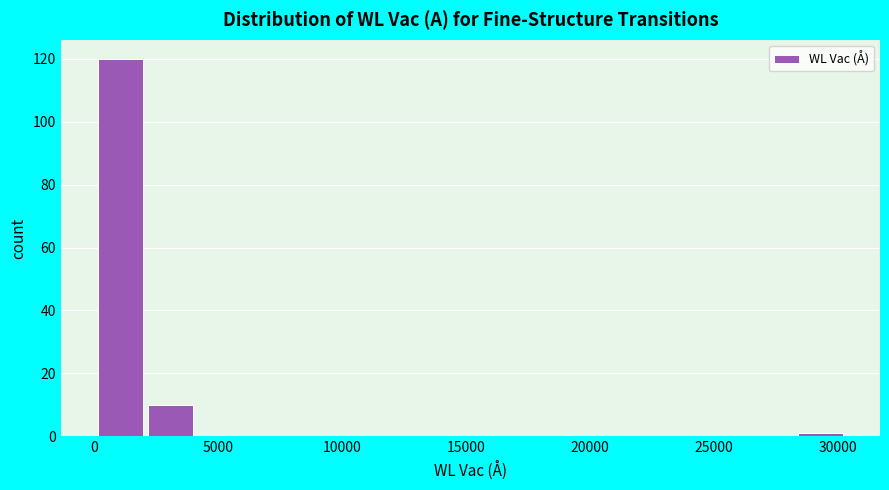

What is the height of the bar covering 2000 to 4000 on the x-axis? Neither the bar edges nor the heights are printed on the chart, so give them approximately, as read against the axes.

10